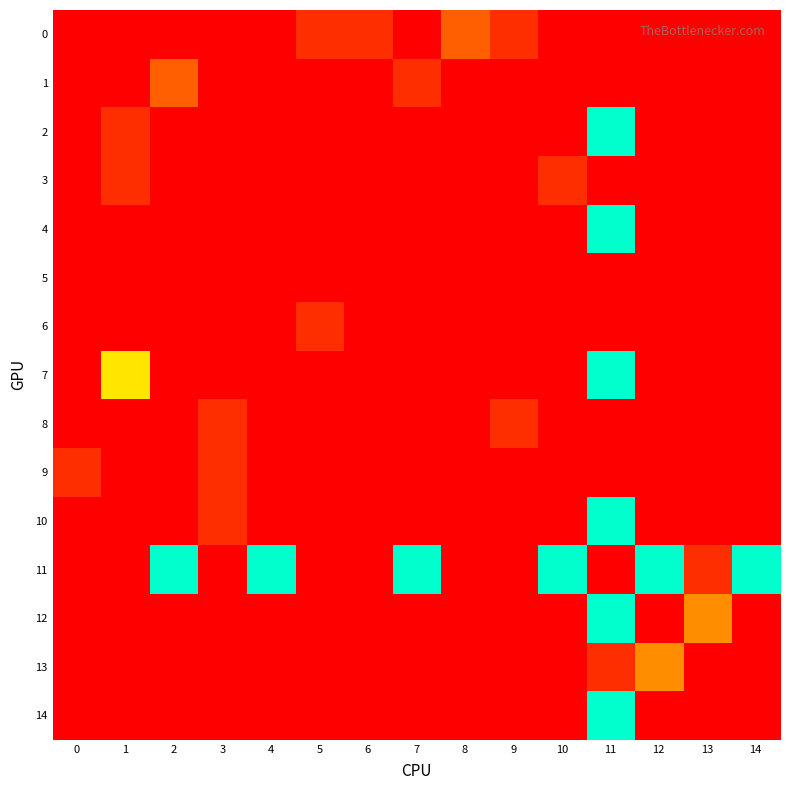

Reading right to left, what are all the values shown in this chart?

0: 14=0	13=0	12=0	11=0	10=0	9=1	8=2	7=0	6=1	5=1	4=0	3=0	2=0	1=0	0=0
1: 14=0	13=0	12=0	11=0	10=0	9=0	8=0	7=1	6=0	5=0	4=0	3=0	2=2	1=0	0=0
2: 14=0	13=0	12=0	11=10	10=0	9=0	8=0	7=0	6=0	5=0	4=0	3=0	2=0	1=1	0=0
3: 14=0	13=0	12=0	11=0	10=1	9=0	8=0	7=0	6=0	5=0	4=0	3=0	2=0	1=1	0=0
4: 14=0	13=0	12=0	11=10	10=0	9=0	8=0	7=0	6=0	5=0	4=0	3=0	2=0	1=0	0=0
5: 14=0	13=0	12=0	11=0	10=0	9=0	8=0	7=0	6=0	5=0	4=0	3=0	2=0	1=0	0=0
6: 14=0	13=0	12=0	11=0	10=0	9=0	8=0	7=0	6=0	5=1	4=0	3=0	2=0	1=0	0=0
7: 14=0	13=0	12=0	11=10	10=0	9=0	8=0	7=0	6=0	5=0	4=0	3=0	2=0	1=5	0=0
8: 14=0	13=0	12=0	11=0	10=0	9=1	8=0	7=0	6=0	5=0	4=0	3=1	2=0	1=0	0=0
9: 14=0	13=0	12=0	11=0	10=0	9=0	8=0	7=0	6=0	5=0	4=0	3=1	2=0	1=0	0=1
10: 14=0	13=0	12=0	11=10	10=0	9=0	8=0	7=0	6=0	5=0	4=0	3=1	2=0	1=0	0=0
11: 14=10	13=1	12=10	11=0	10=10	9=0	8=0	7=10	6=0	5=0	4=10	3=0	2=10	1=0	0=0
12: 14=0	13=3	12=0	11=10	10=0	9=0	8=0	7=0	6=0	5=0	4=0	3=0	2=0	1=0	0=0
13: 14=0	13=0	12=3	11=1	10=0	9=0	8=0	7=0	6=0	5=0	4=0	3=0	2=0	1=0	0=0
14: 14=0	13=0	12=0	11=10	10=0	9=0	8=0	7=0	6=0	5=0	4=0	3=0	2=0	1=0	0=0